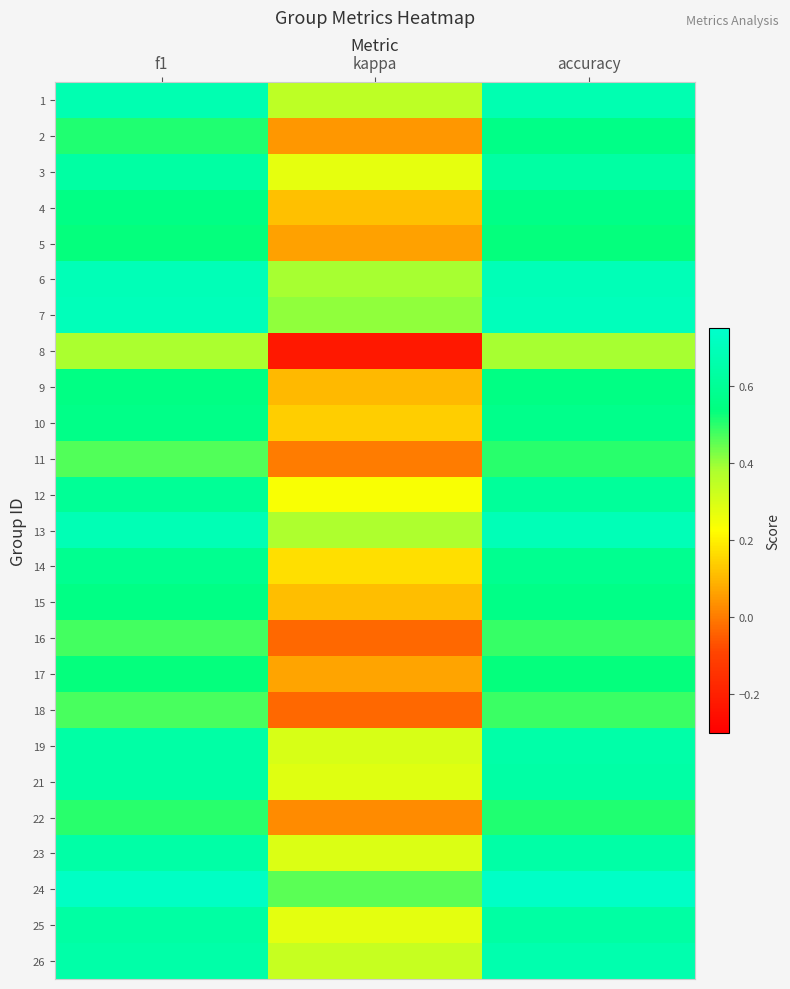

Which series has the largest range (max minus min)?

8